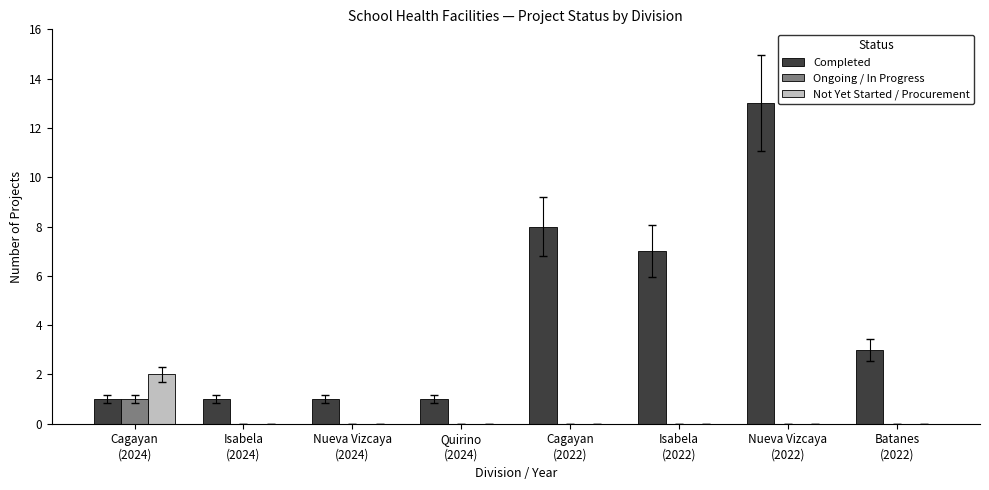

What is the greatest value displayed?

13